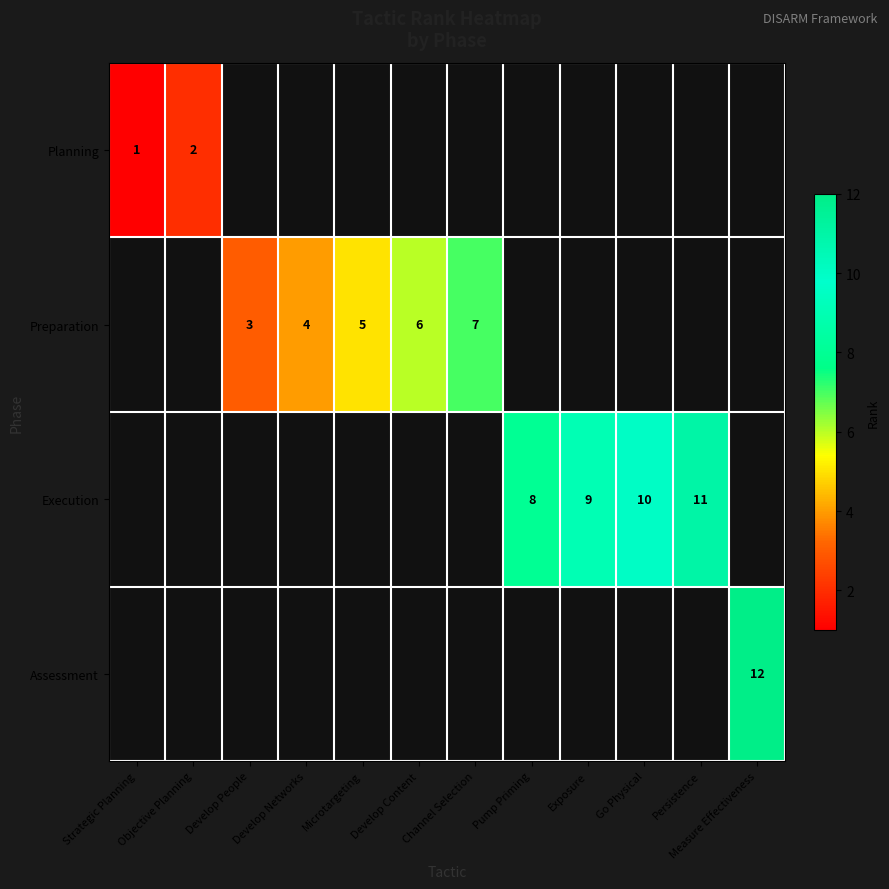

At which category does the chart reach its minimum across all series?

Strategic Planning